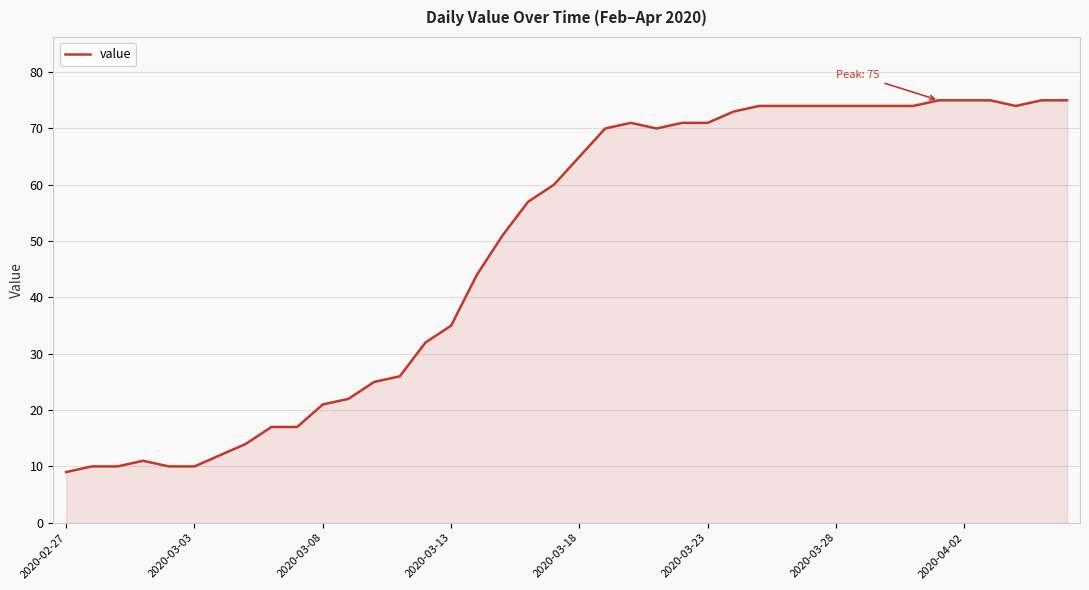

What is the difference between the maximum and minimum values?

66